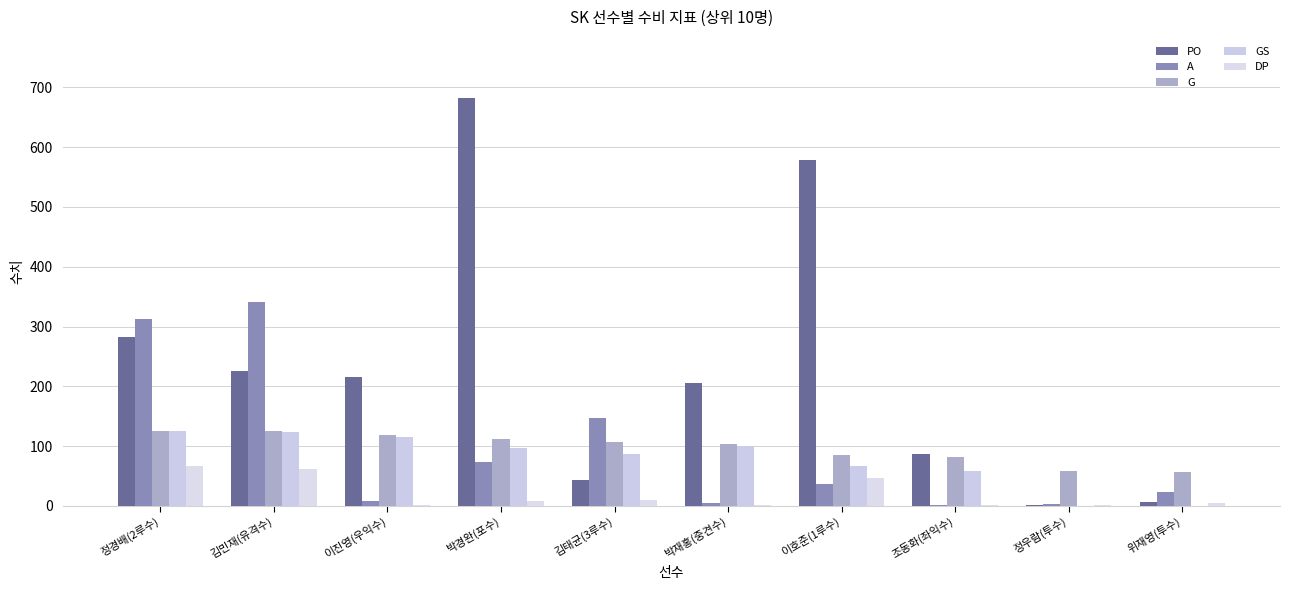

Which series changed the most between 김태균(3루수) and 조동화(좌익수)?

A